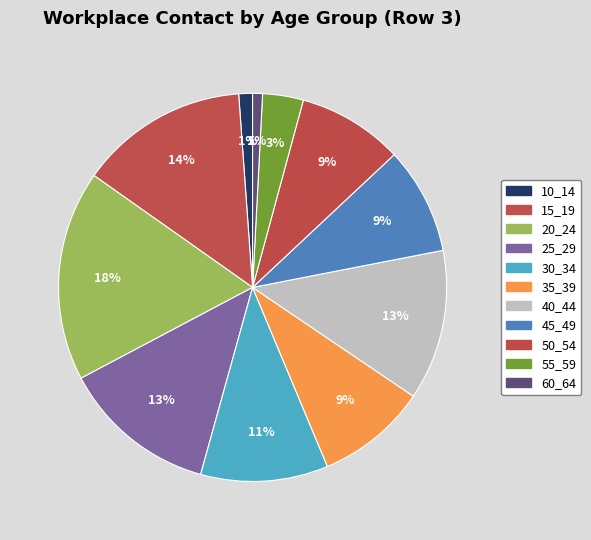

How many slices are in this pie chart?

11